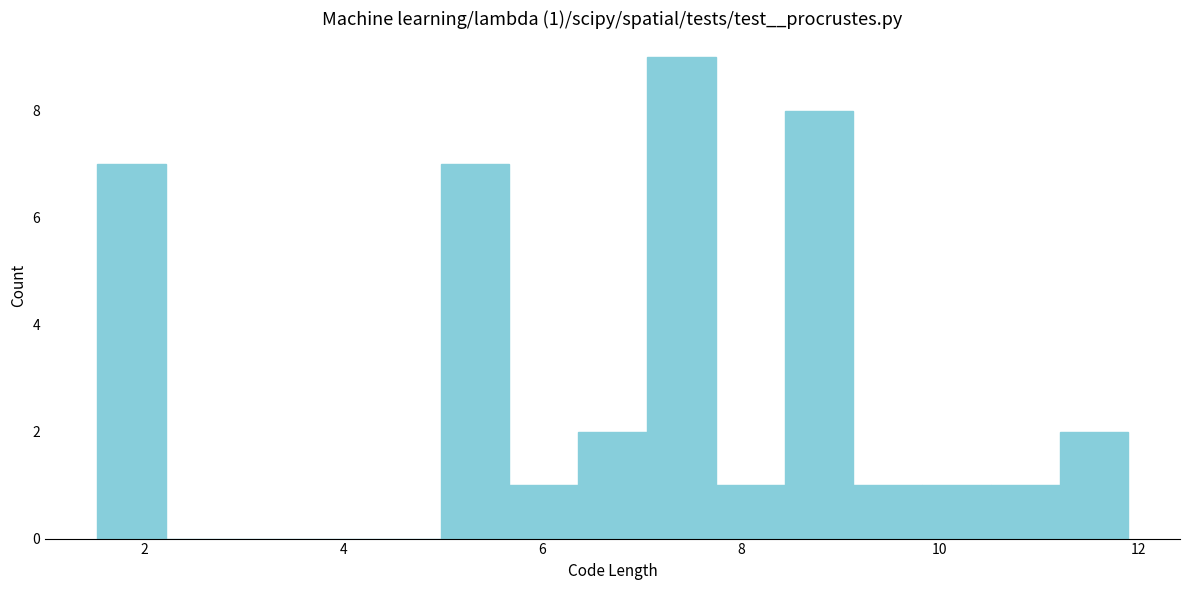

Around what value on the x-axis is the tallest bar? Give the approximate position of its centre, as read against the axis.

7.4